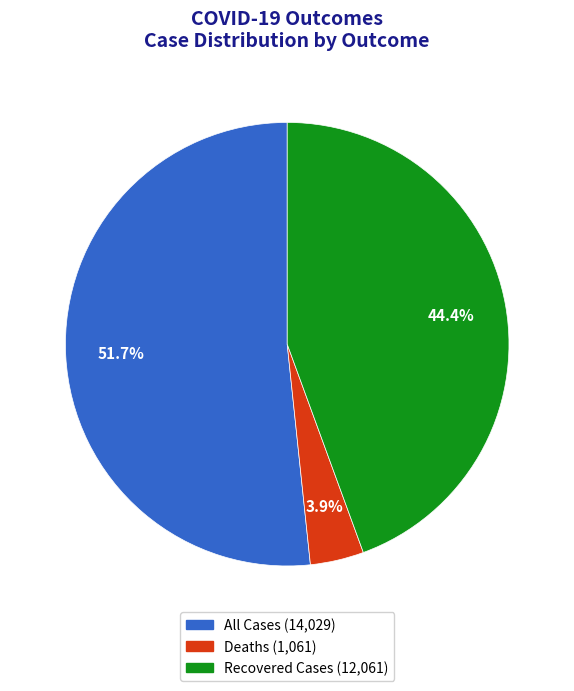

Which slice is the largest?

All Cases